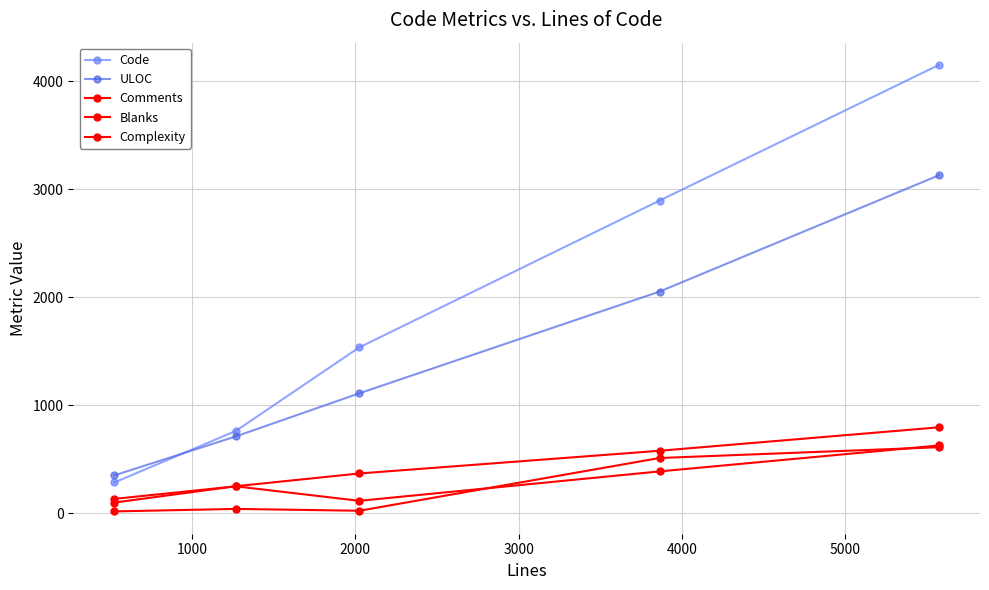

Reading right to left, list all the values displayed in this chart.

Code: 4150	2895	1537	764	287
ULOC: 3129	2053	1112	713	353
Comments: 629	389	117	251	135
Blanks: 797	580	370	252	101
Complexity: 613	513	25	42	19